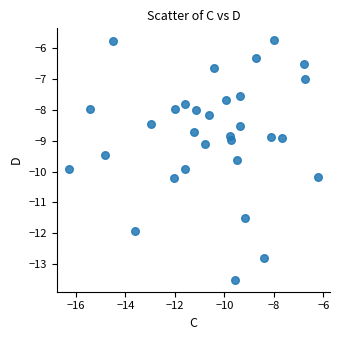

What is the range of X values (max minus min)?

10.0